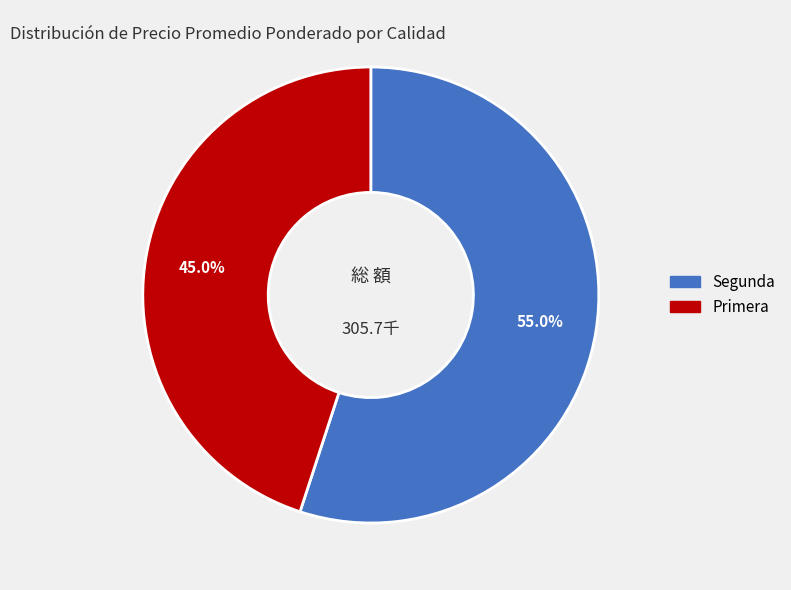

To the nearest percent, what is the average slice percentage?

50%